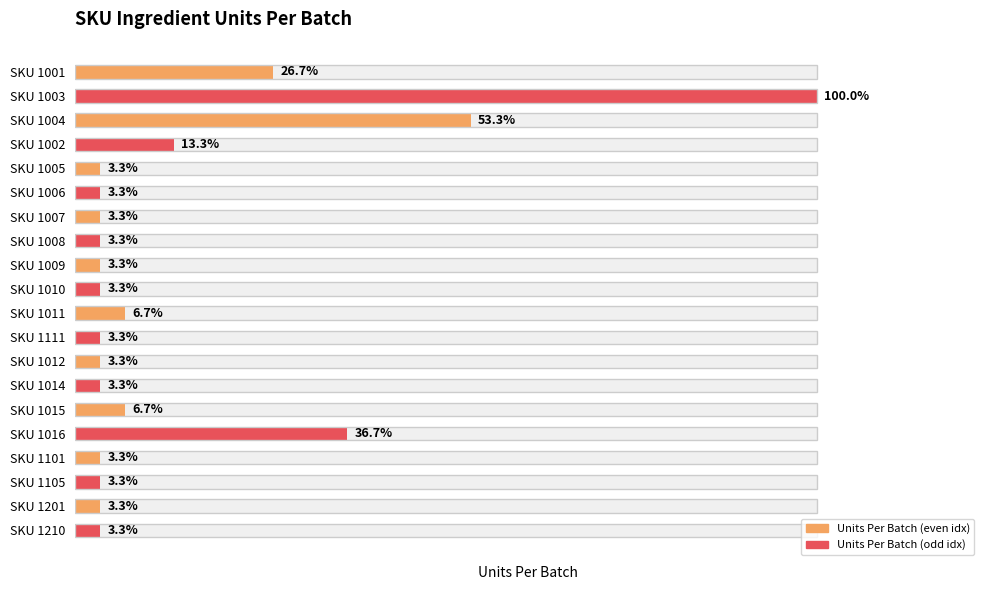

Are the bars horizontal?

Yes